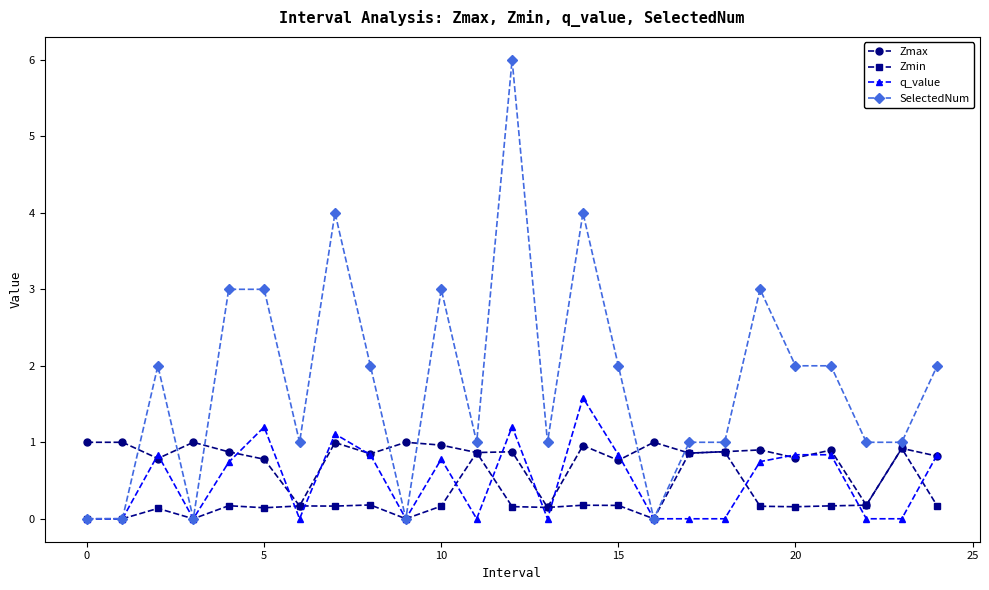

Which series has the largest total across all categories?

SelectedNum